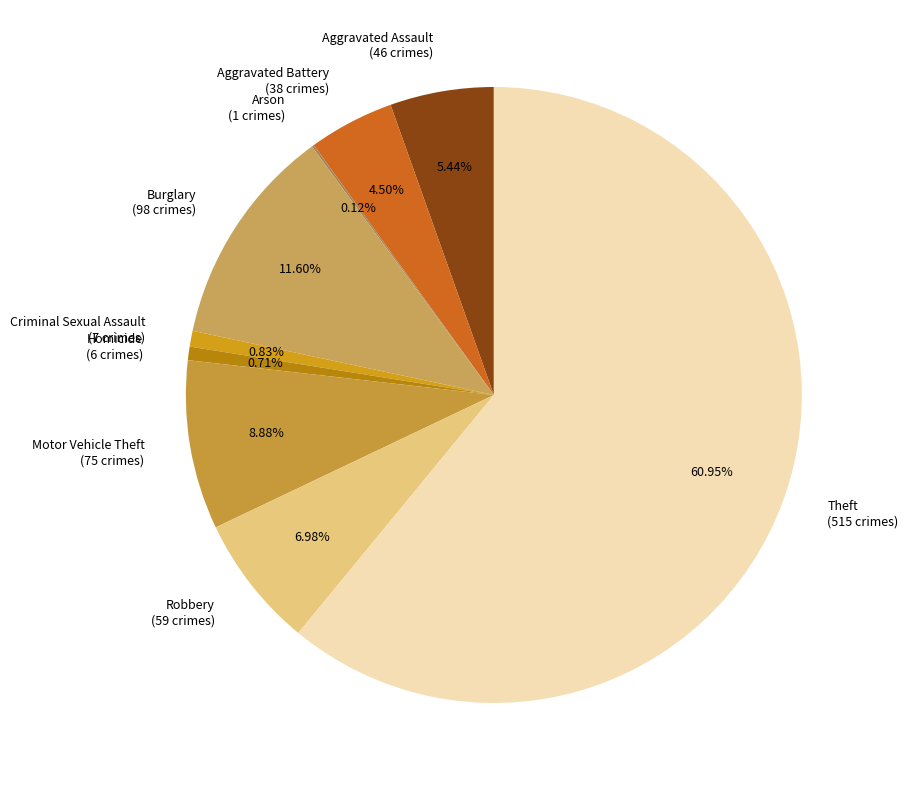

Is the sum of Aggravated Assault (46 crimes) and Burglary (98 crimes) greater than half?

No